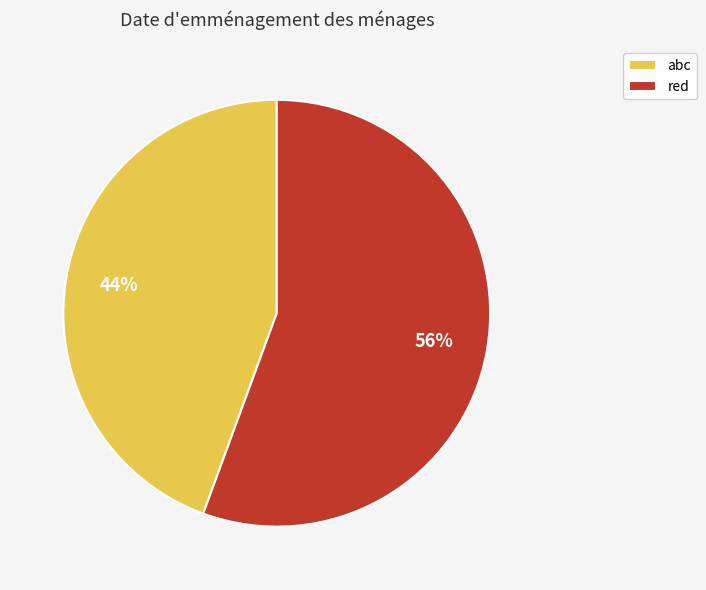

Is it true that abc is 44% of the pie?

True